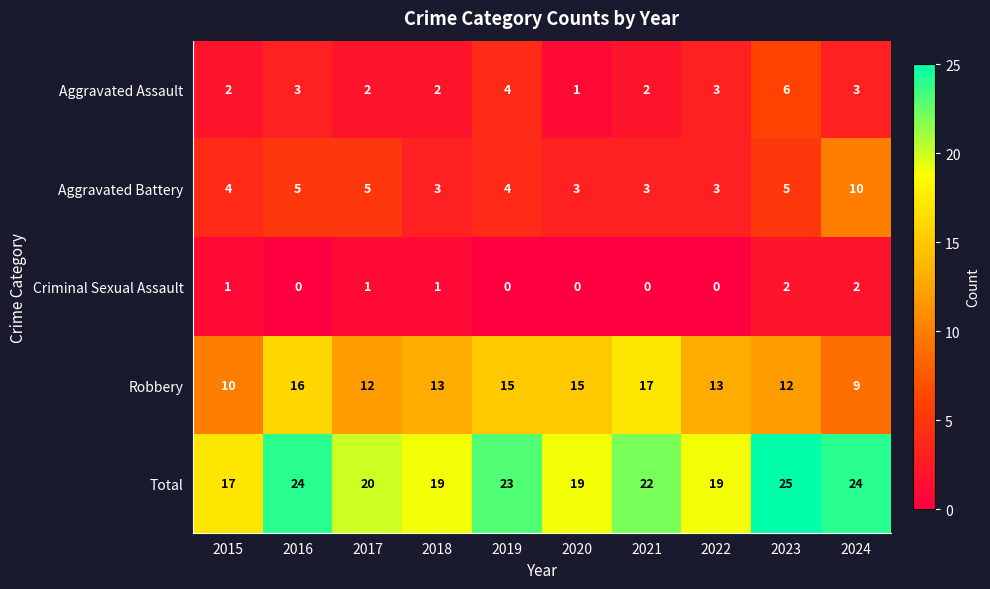

At which category is the sum across all series the highest?

2023